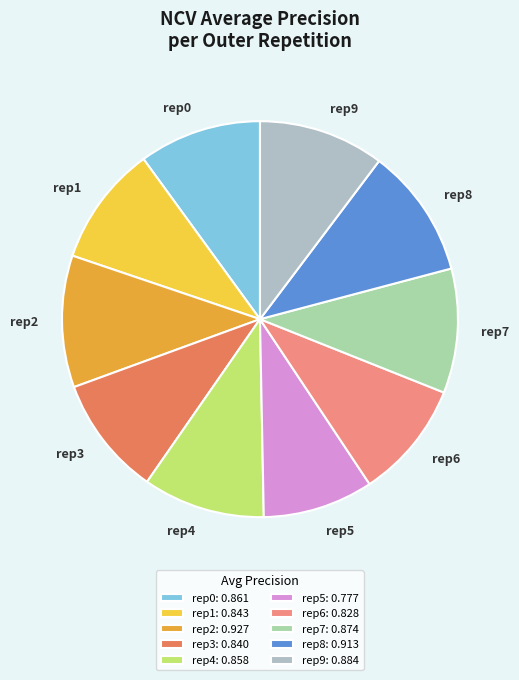

Do rep3 and rep5 together represent more than half of the pie?

No